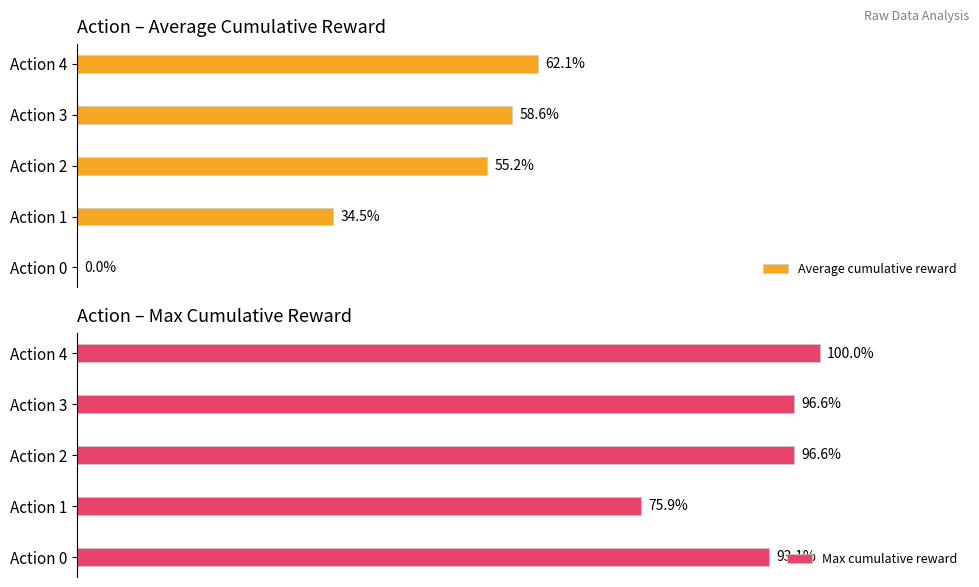

Where is Average cumulative reward nearest to the value 31?

Action 1